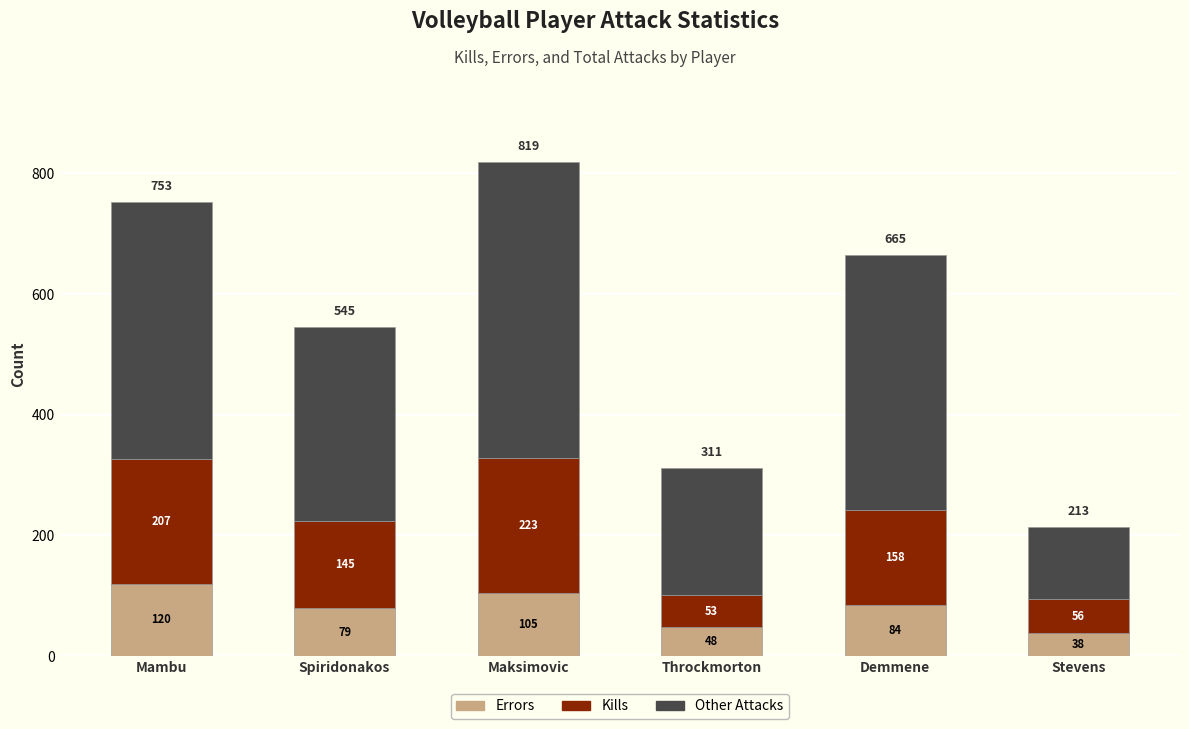

The Errors series shows 105 at Maksimovic. True or false?

True